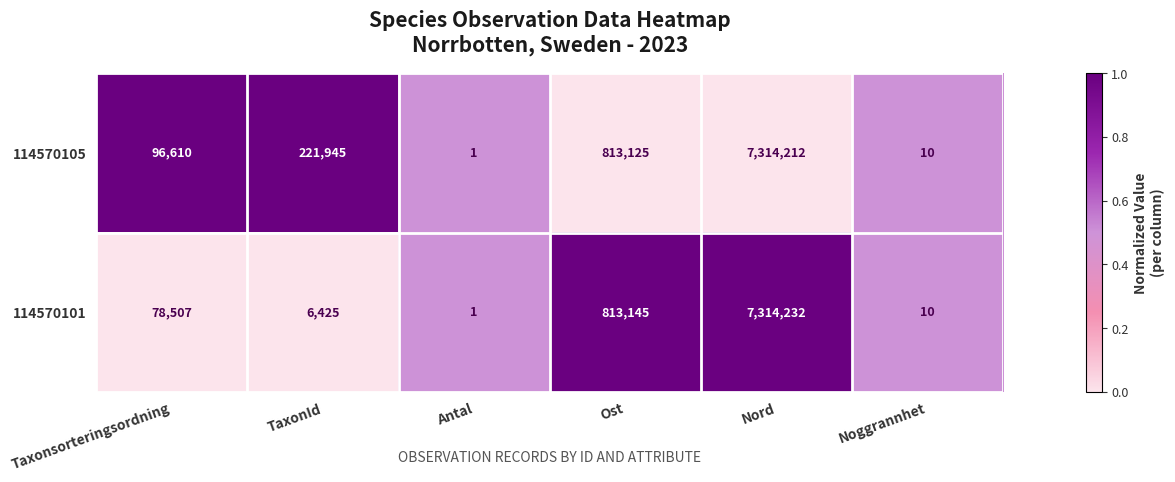

Which series has the largest total across all categories?

114570105